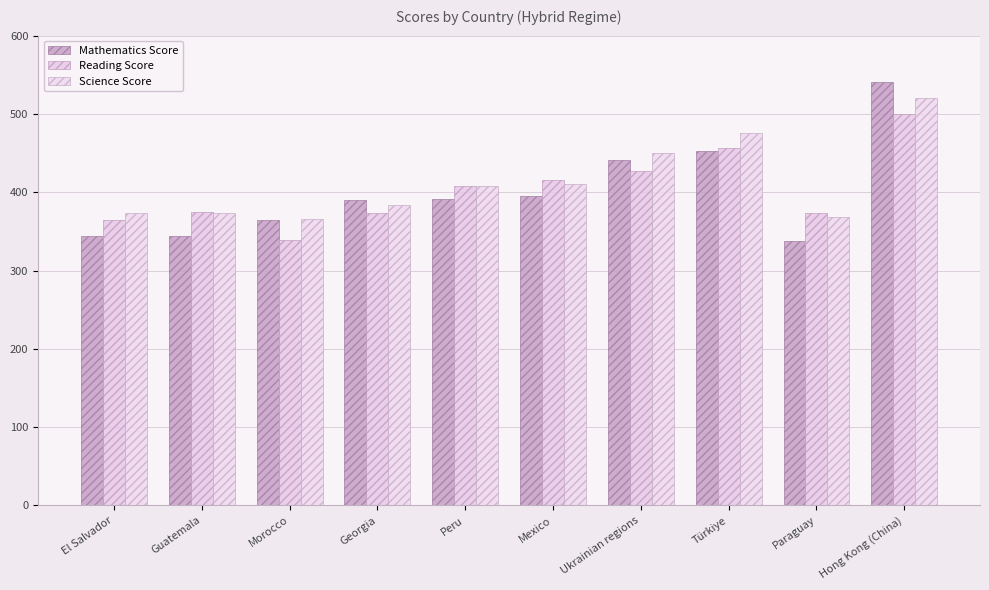

Is it true that Science Score equals 217.3 at Morocco?

False